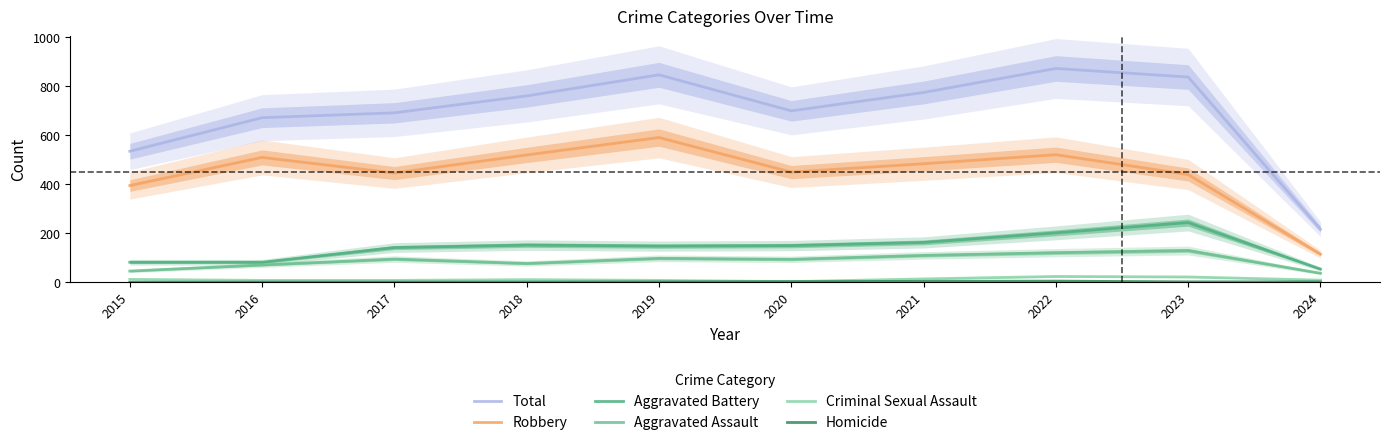

What is the difference between the highest and lowest values at 2019?

845